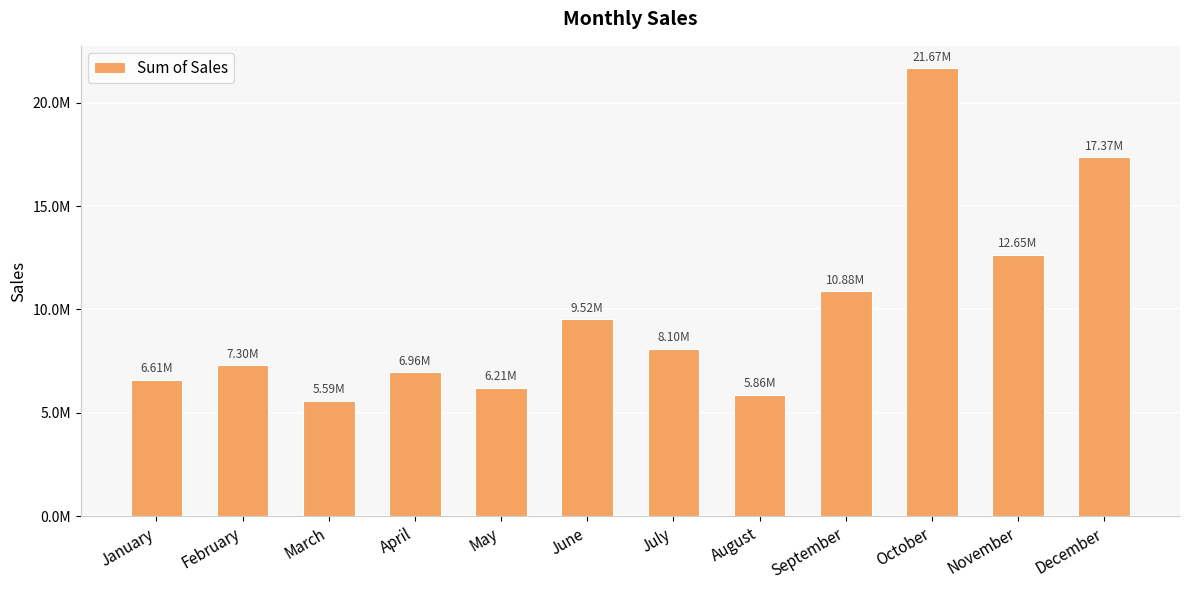

Does the chart contain any negative values?

No